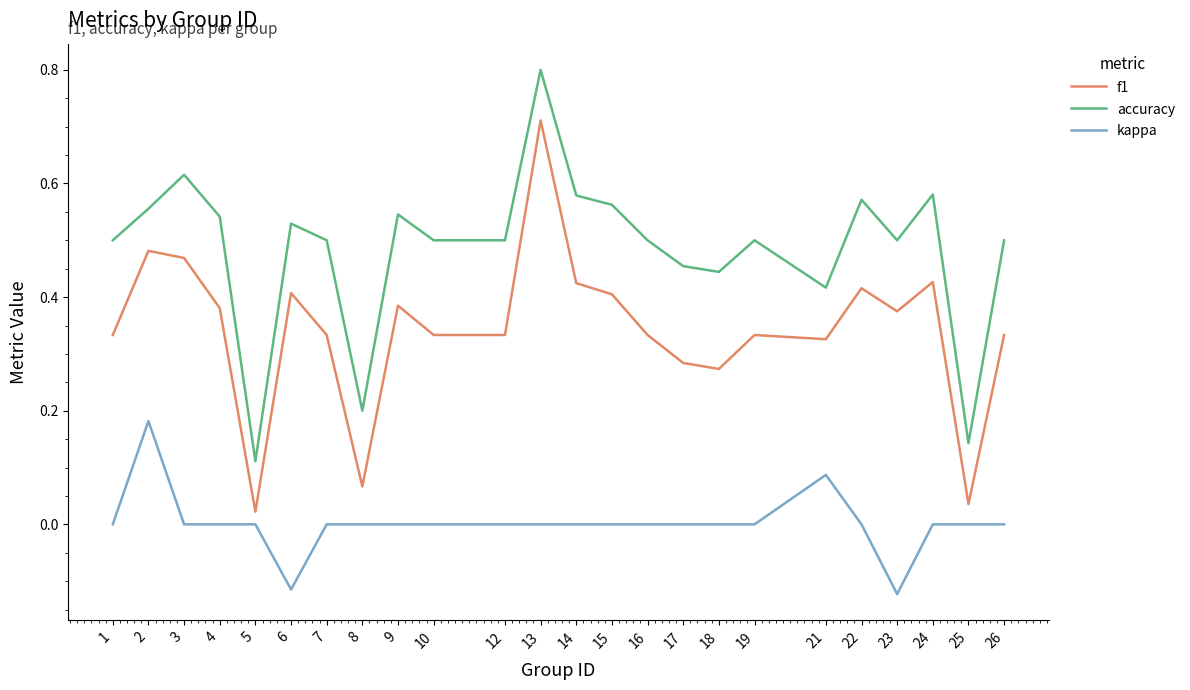

At which label does f1 reach its peak?

13